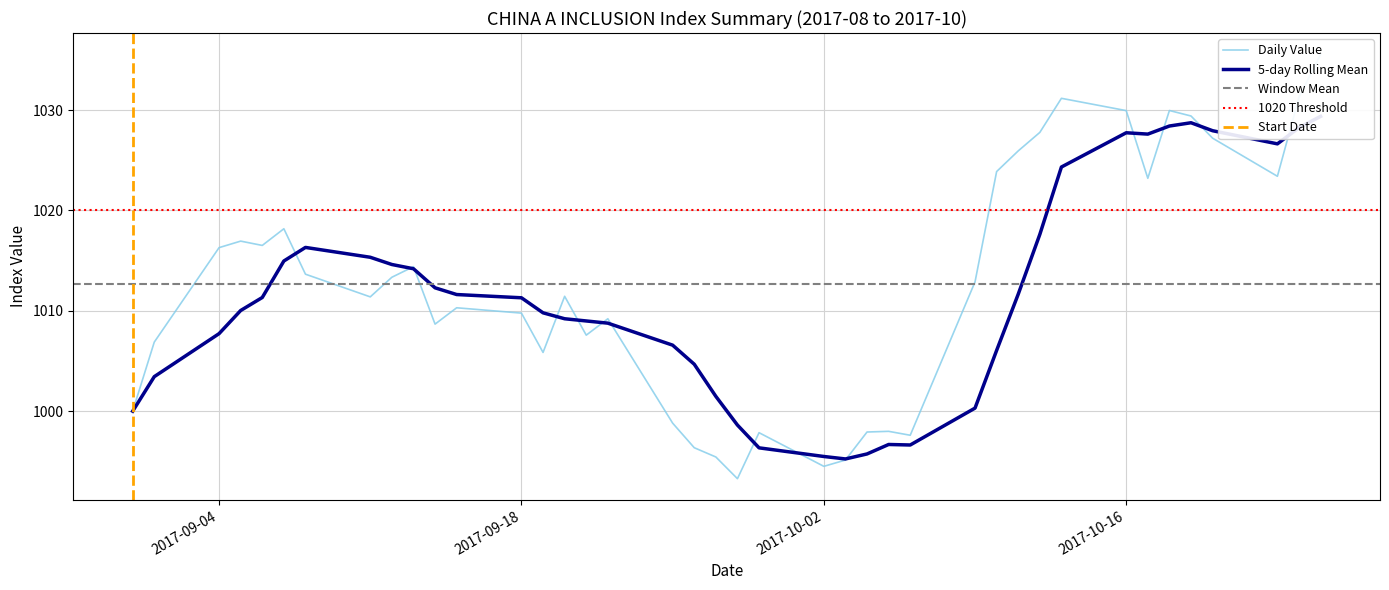

Does the chart have visible grid lines?

Yes